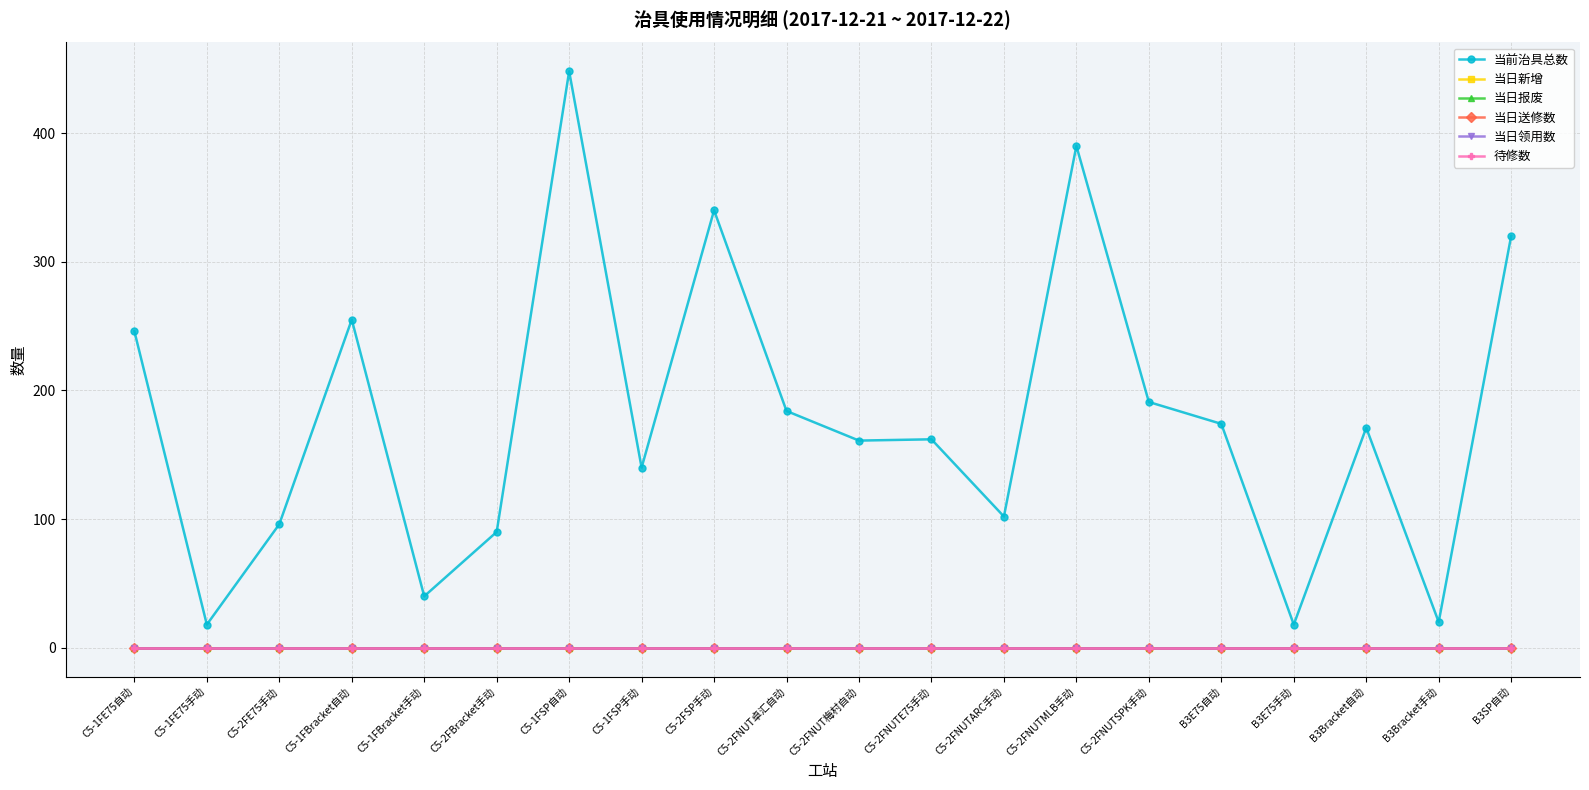

Reading right to left, transcribe all the data shown in this chart.

当前治具总数: B3SP自动=320	B3Bracket手动=20	B3Bracket自动=171	B3E75手动=18	B3E75自动=174	C5-2FNUTSPK手动=191	C5-2FNUTMLB手动=390	C5-2FNUTARC手动=102	C5-2FNUTE75手动=162	C5-2FNUT梅村自动=161	C5-2FNUT卓汇自动=184	C5-2FSP手动=340	C5-1FSP手动=140	C5-1FSP自动=448	C5-2FBracket手动=90	C5-1FBracket手动=40	C5-1FBracket自动=255	C5-2FE75手动=96	C5-1FE75手动=18	C5-1FE75自动=246
当日新增: B3SP自动=0	B3Bracket手动=0	B3Bracket自动=0	B3E75手动=0	B3E75自动=0	C5-2FNUTSPK手动=0	C5-2FNUTMLB手动=0	C5-2FNUTARC手动=0	C5-2FNUTE75手动=0	C5-2FNUT梅村自动=0	C5-2FNUT卓汇自动=0	C5-2FSP手动=0	C5-1FSP手动=0	C5-1FSP自动=0	C5-2FBracket手动=0	C5-1FBracket手动=0	C5-1FBracket自动=0	C5-2FE75手动=0	C5-1FE75手动=0	C5-1FE75自动=0
当日报废: B3SP自动=0	B3Bracket手动=0	B3Bracket自动=0	B3E75手动=0	B3E75自动=0	C5-2FNUTSPK手动=0	C5-2FNUTMLB手动=0	C5-2FNUTARC手动=0	C5-2FNUTE75手动=0	C5-2FNUT梅村自动=0	C5-2FNUT卓汇自动=0	C5-2FSP手动=0	C5-1FSP手动=0	C5-1FSP自动=0	C5-2FBracket手动=0	C5-1FBracket手动=0	C5-1FBracket自动=0	C5-2FE75手动=0	C5-1FE75手动=0	C5-1FE75自动=0
当日送修数: B3SP自动=0	B3Bracket手动=0	B3Bracket自动=0	B3E75手动=0	B3E75自动=0	C5-2FNUTSPK手动=0	C5-2FNUTMLB手动=0	C5-2FNUTARC手动=0	C5-2FNUTE75手动=0	C5-2FNUT梅村自动=0	C5-2FNUT卓汇自动=0	C5-2FSP手动=0	C5-1FSP手动=0	C5-1FSP自动=0	C5-2FBracket手动=0	C5-1FBracket手动=0	C5-1FBracket自动=0	C5-2FE75手动=0	C5-1FE75手动=0	C5-1FE75自动=0
当日领用数: B3SP自动=0	B3Bracket手动=0	B3Bracket自动=0	B3E75手动=0	B3E75自动=0	C5-2FNUTSPK手动=0	C5-2FNUTMLB手动=0	C5-2FNUTARC手动=0	C5-2FNUTE75手动=0	C5-2FNUT梅村自动=0	C5-2FNUT卓汇自动=0	C5-2FSP手动=0	C5-1FSP手动=0	C5-1FSP自动=0	C5-2FBracket手动=0	C5-1FBracket手动=0	C5-1FBracket自动=0	C5-2FE75手动=0	C5-1FE75手动=0	C5-1FE75自动=0
待修数: B3SP自动=0	B3Bracket手动=0	B3Bracket自动=0	B3E75手动=0	B3E75自动=0	C5-2FNUTSPK手动=0	C5-2FNUTMLB手动=0	C5-2FNUTARC手动=0	C5-2FNUTE75手动=0	C5-2FNUT梅村自动=0	C5-2FNUT卓汇自动=0	C5-2FSP手动=0	C5-1FSP手动=0	C5-1FSP自动=0	C5-2FBracket手动=0	C5-1FBracket手动=0	C5-1FBracket自动=0	C5-2FE75手动=0	C5-1FE75手动=0	C5-1FE75自动=0